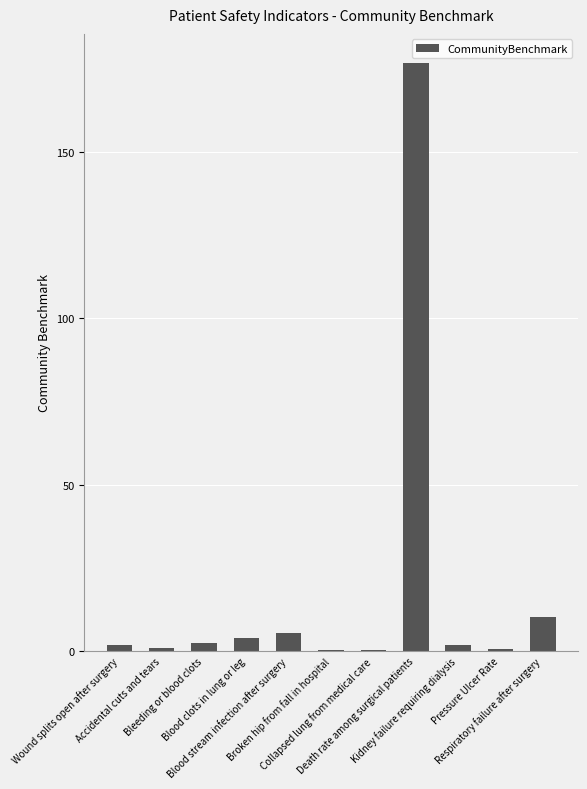

Which has a higher value, Death rate among surgical patients or Bleeding or blood clots?

Death rate among surgical patients